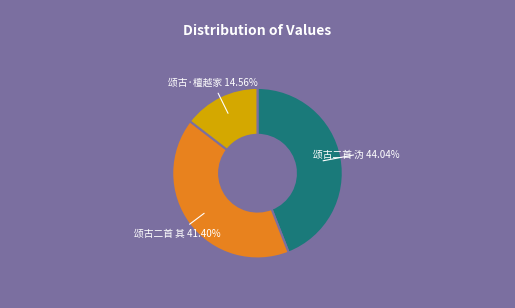

Count the number of slices in the pie.

3